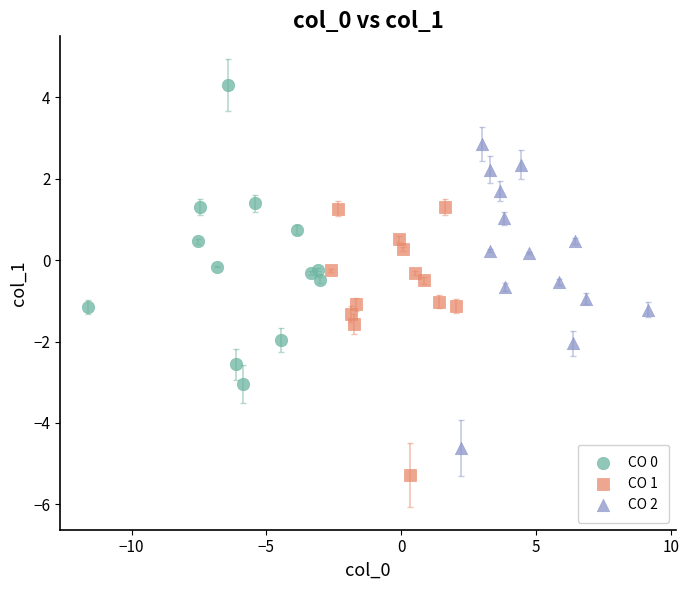

Which series contains the highest Y value?

CO 0